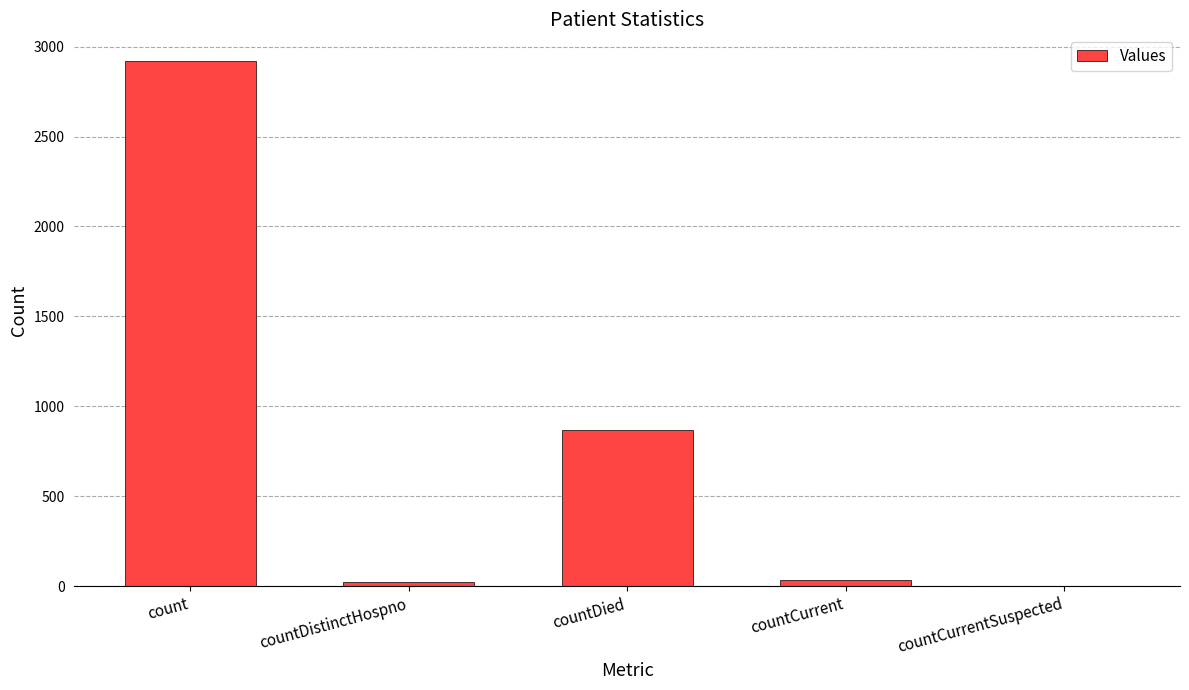

At which label is the value closest to 1461?

countDied